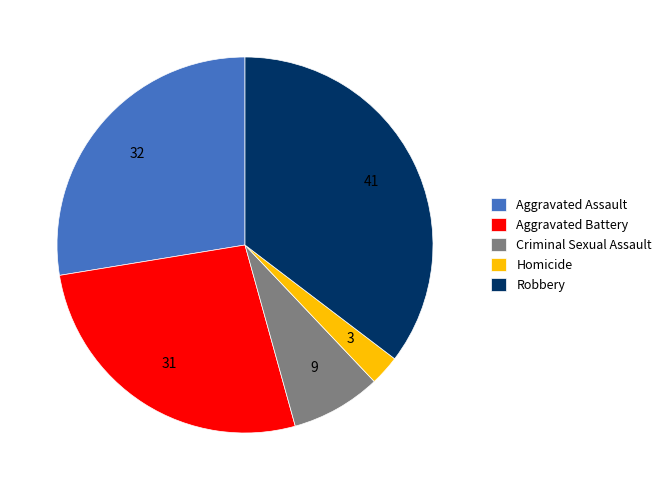

Do Aggravated Assault and Robbery together represent more than half of the pie?

Yes